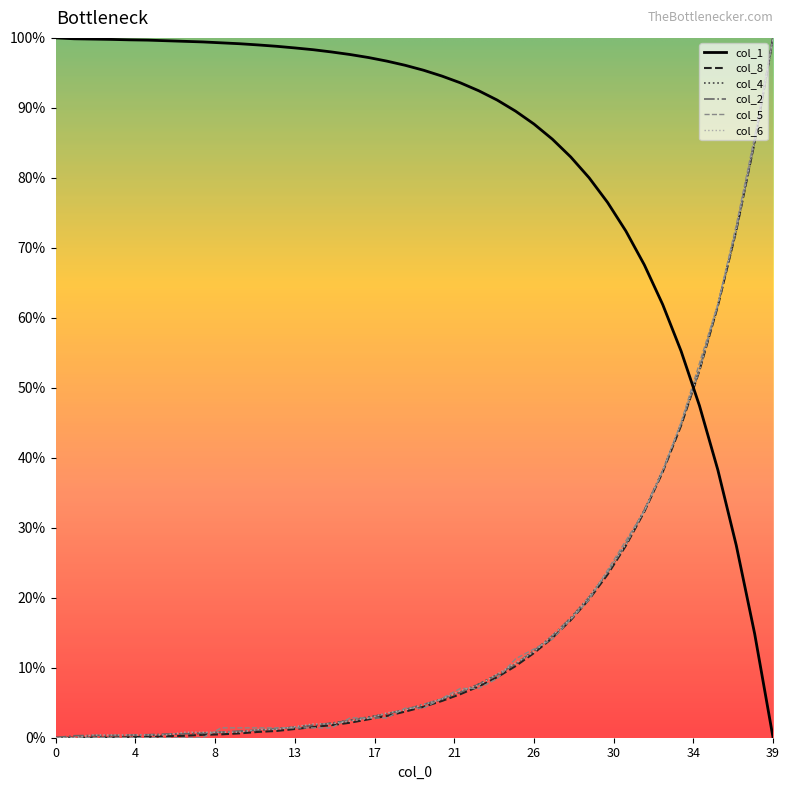

True or false: col_1 and col_5 intersect in this chart.

True